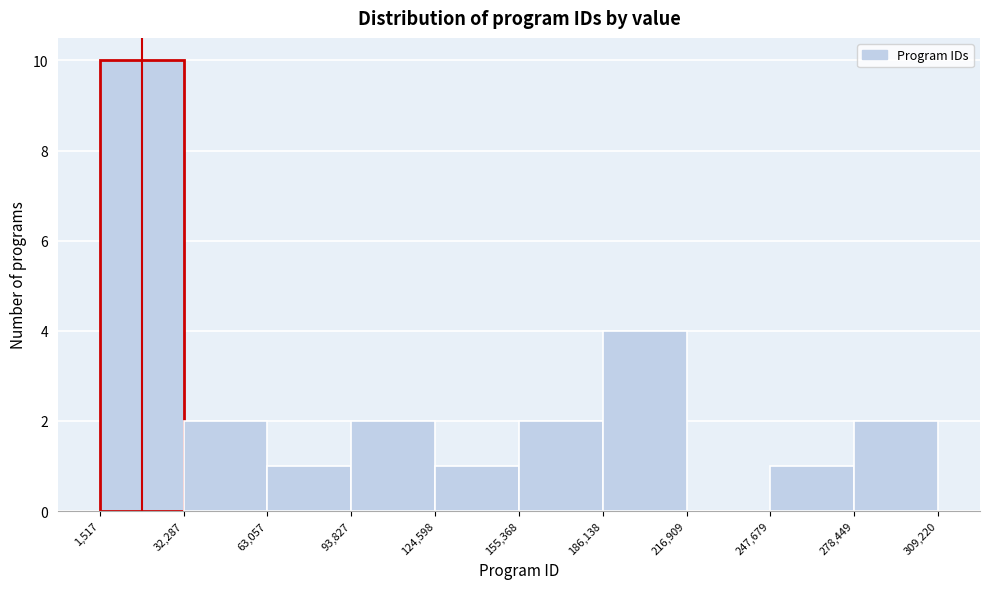

Reading left to right, list every bar in this chart as the range it spans on the x-axis followed by its height. The values are not printed on the chart, so give them approximately, as read against the axis.

1,517 to 32,287: 10
32,287 to 63,057: 2
63,057 to 93,827: 1
93,827 to 124,598: 2
124,598 to 155,368: 1
155,368 to 186,138: 2
186,138 to 216,909: 4
216,909 to 247,679: 0
247,679 to 278,449: 1
278,449 to 309,220: 2